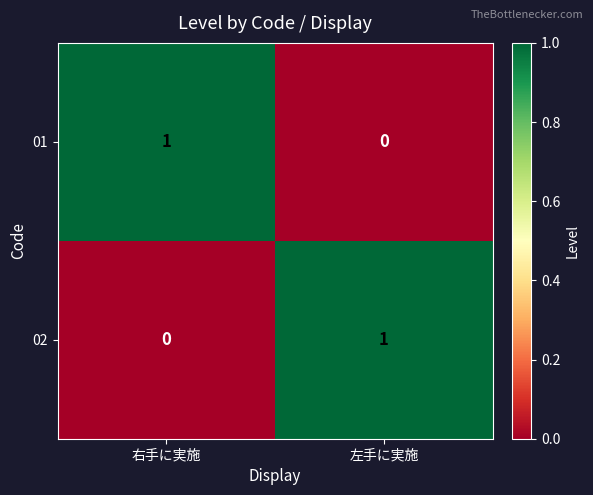

The value of 01 at 左手に実施 is 0. True or false?

True